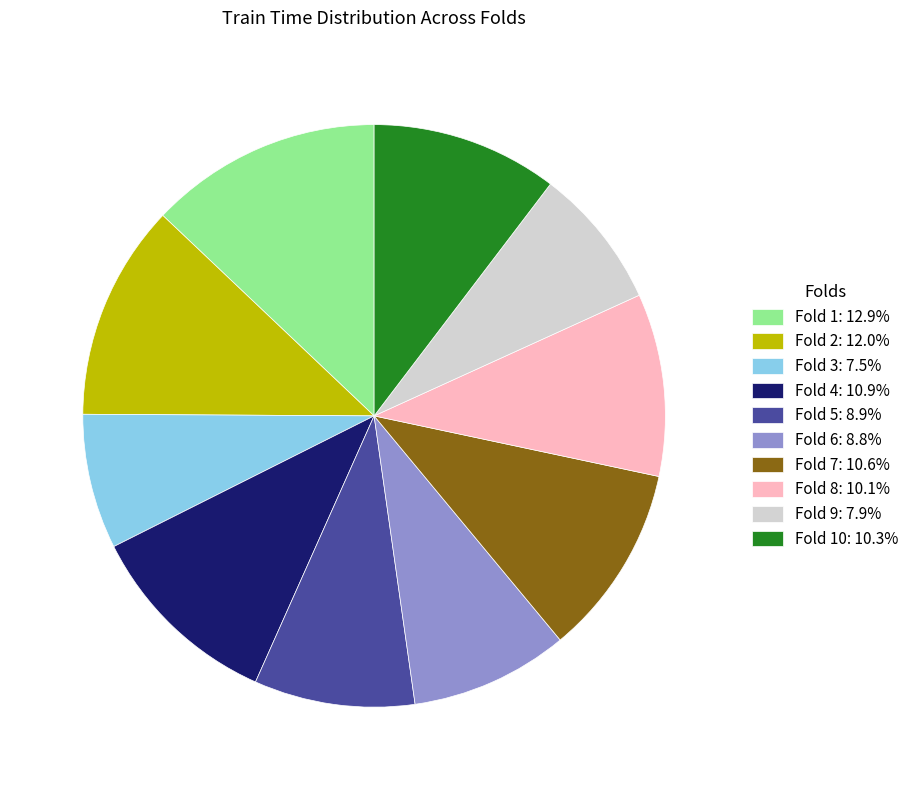

Is there any slice that represents more than half of the pie?

No